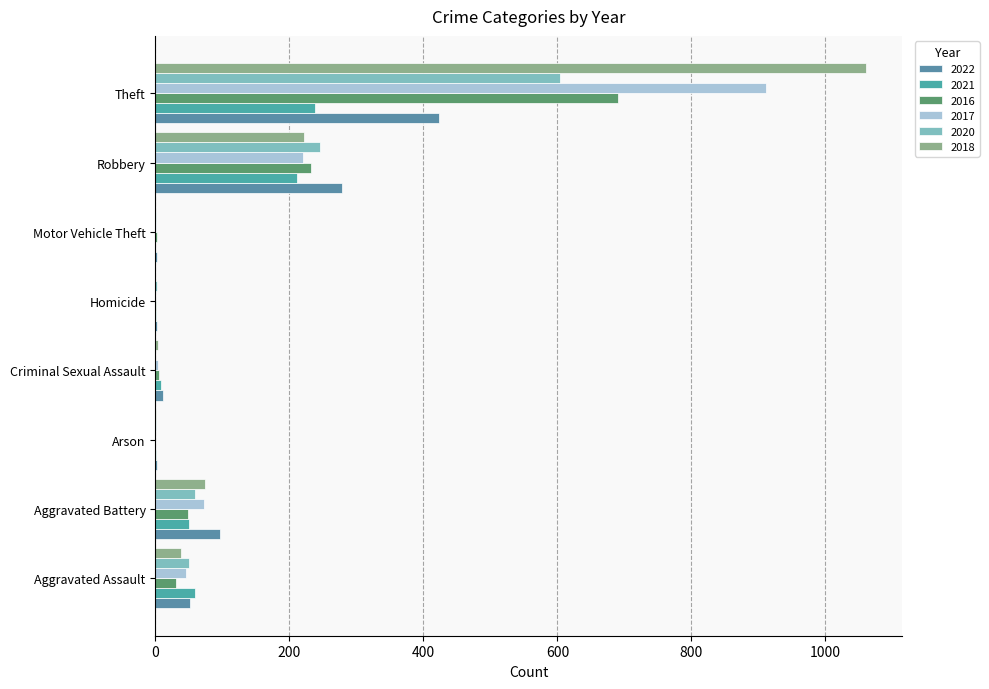

Which category has the highest value in the 2016 series?

Theft